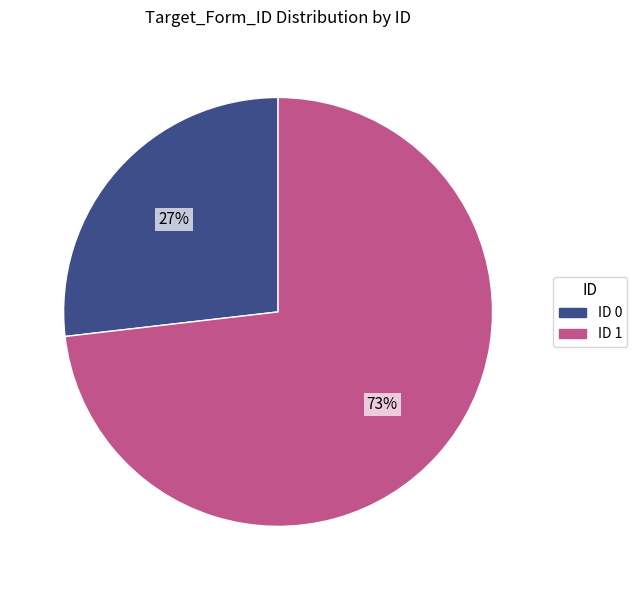

Is there any slice that represents more than half of the pie?

Yes